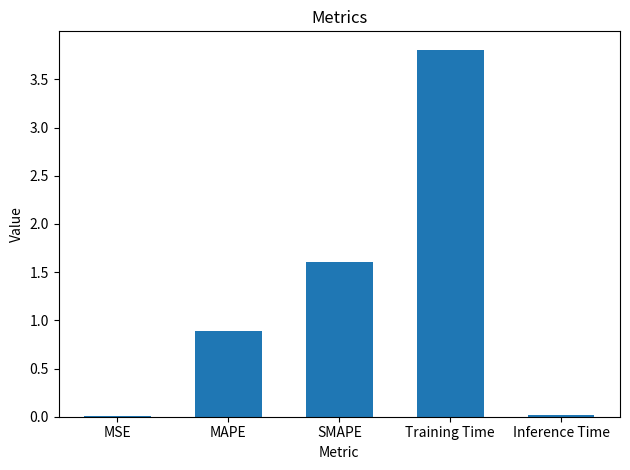

Which category has the highest value across all series?

Training Time